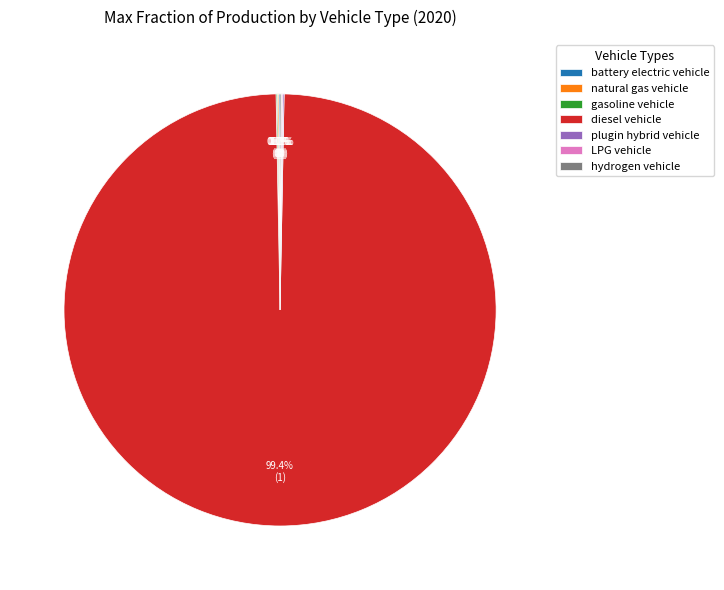

Does diesel vehicle account for over 50% of the chart?

Yes